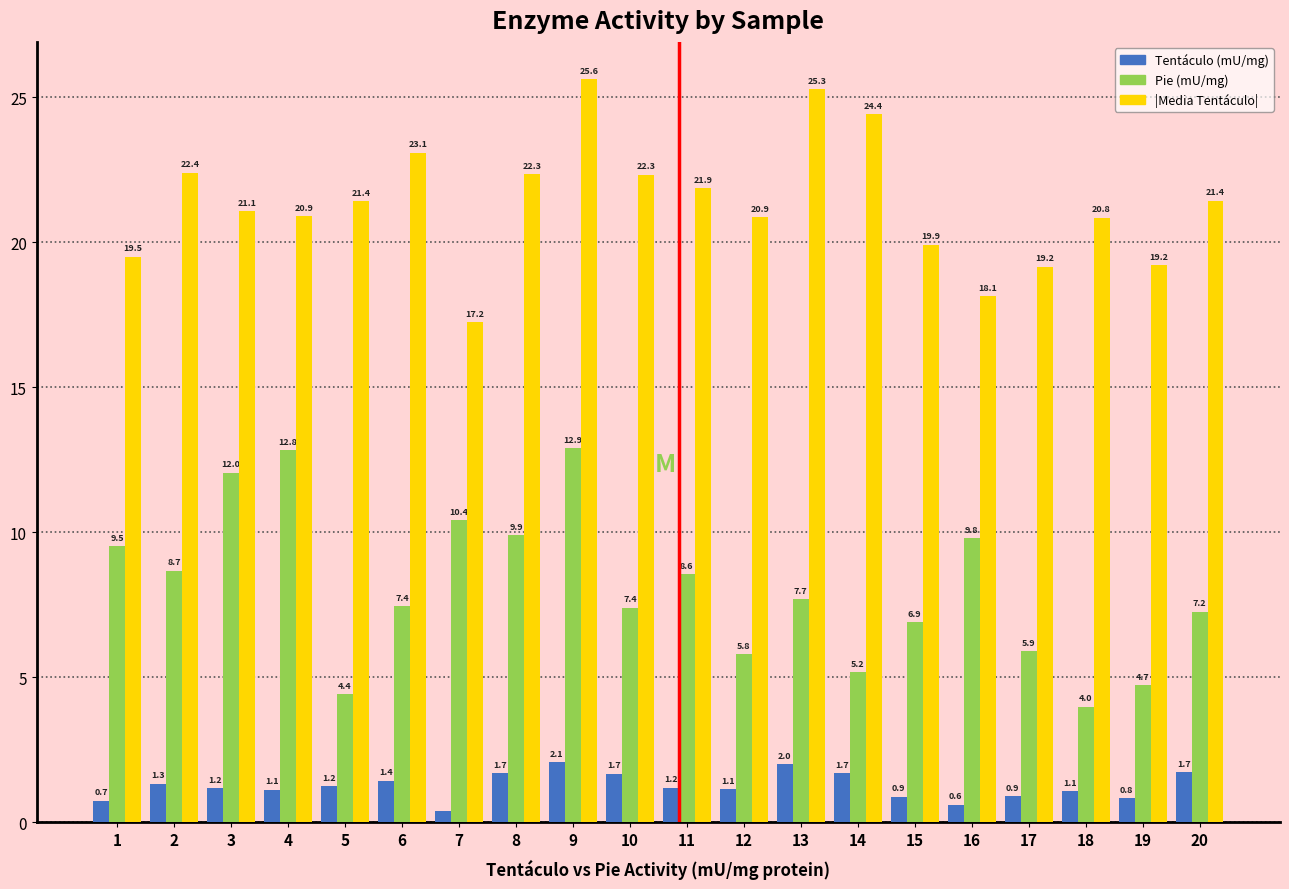

What is the greatest value displayed?

25.6